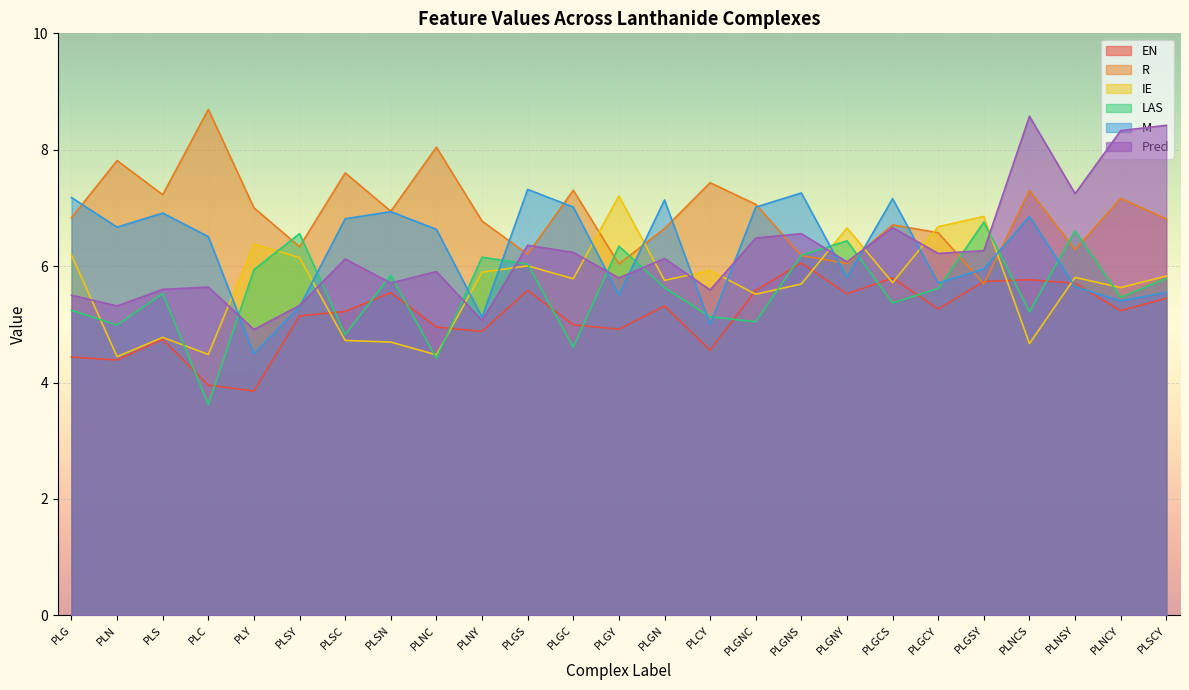

At PLNC, list the series in order from largest to smallest.

R, M, Pred, EN, IE, LAS